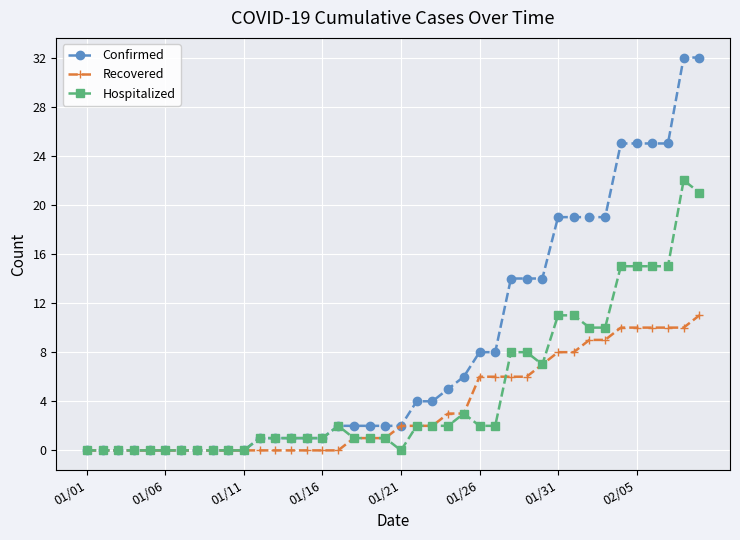

What is the value of the Recovered point at the 24th from the left?

3